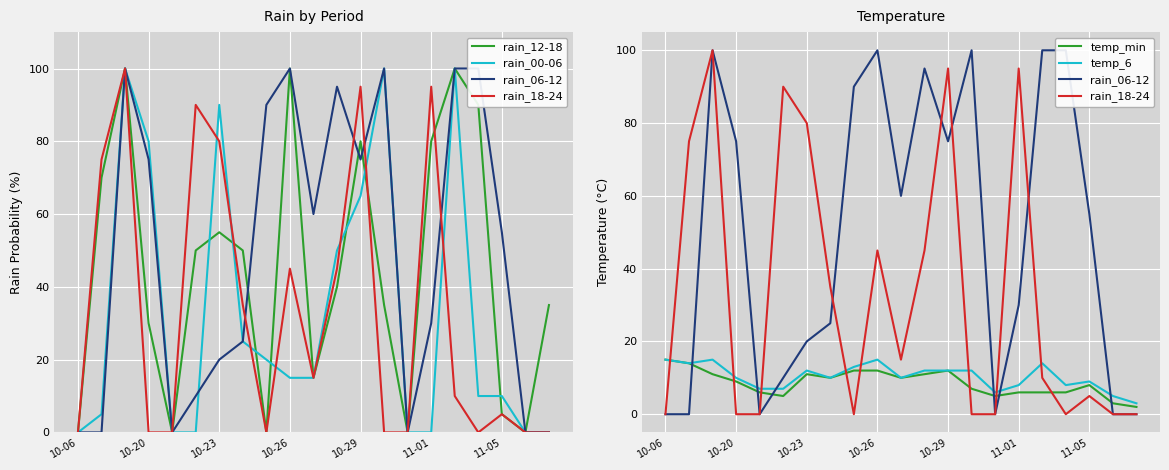

What is the difference between the maximum and second lowest values in the rain_00-06 series?

100